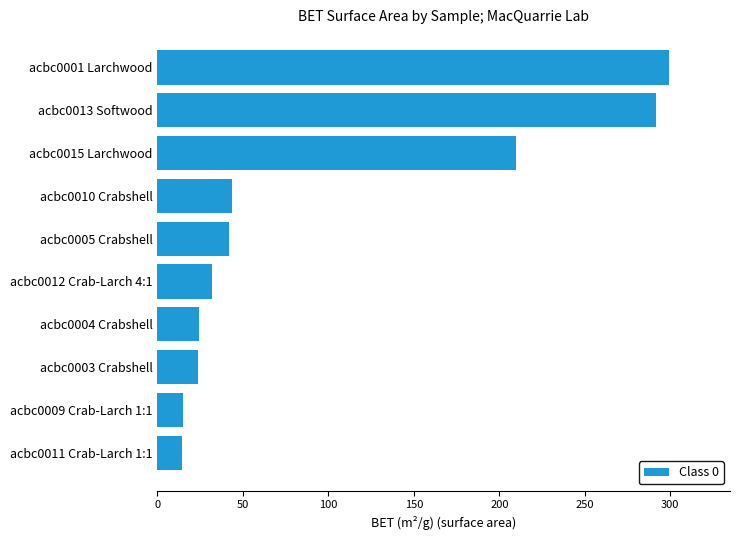

Which has a higher value, acbc0009 Crab-Larch 1:1 or acbc0004 Crabshell?

acbc0004 Crabshell